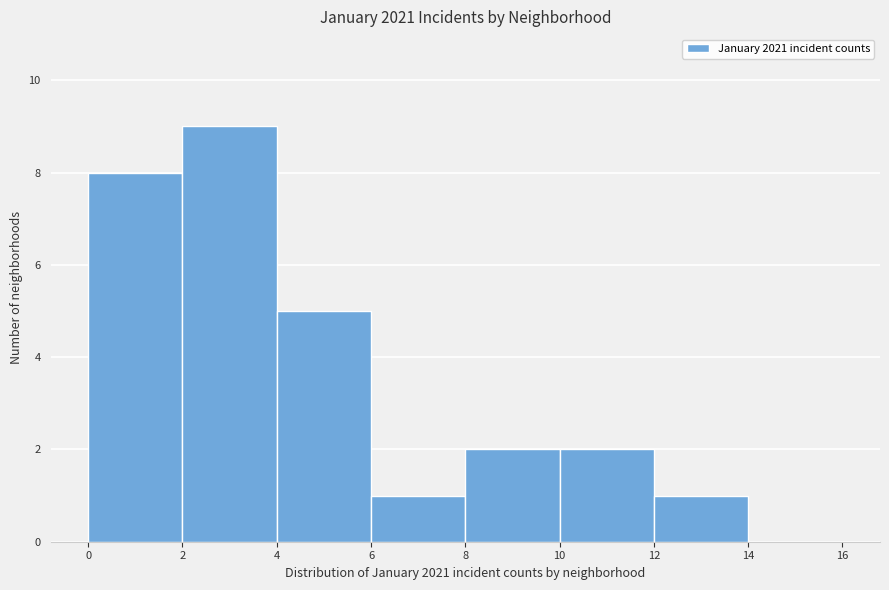

What is the height of the bar covering 8 to 10 on the x-axis? The values are not printed on the chart, so give them approximately, as read against the axis.

2